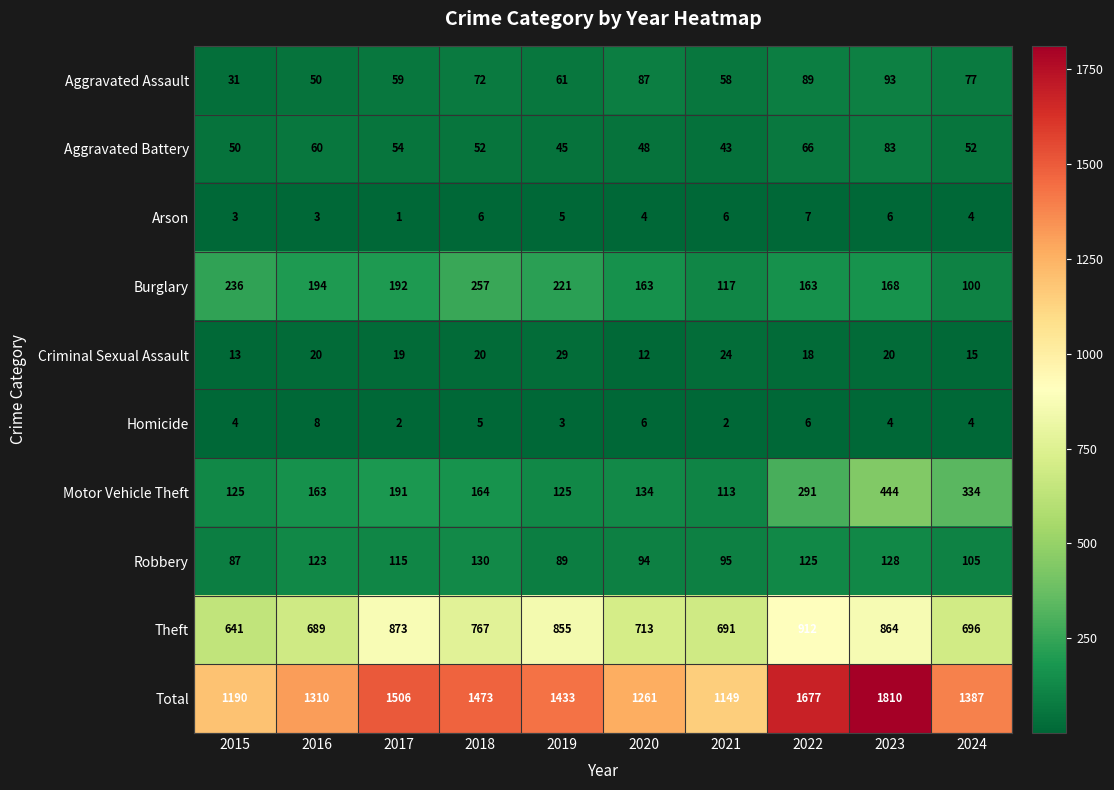

Rank the series at 2020 from lowest to highest value.

Arson, Homicide, Criminal Sexual Assault, Aggravated Battery, Aggravated Assault, Robbery, Motor Vehicle Theft, Burglary, Theft, Total